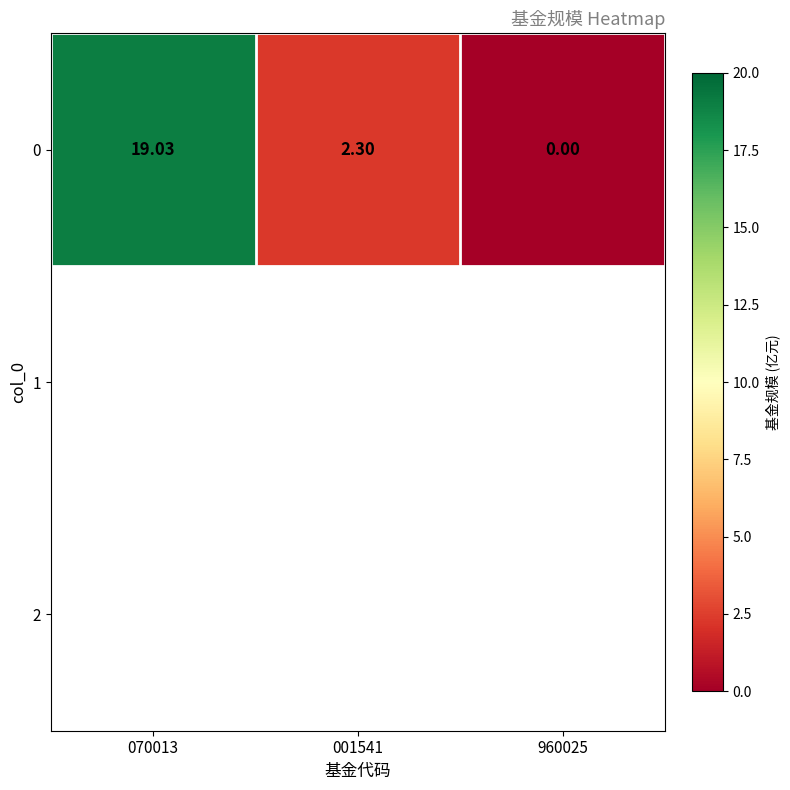

What is the sum of the values at 960025 and 001541?

2.3